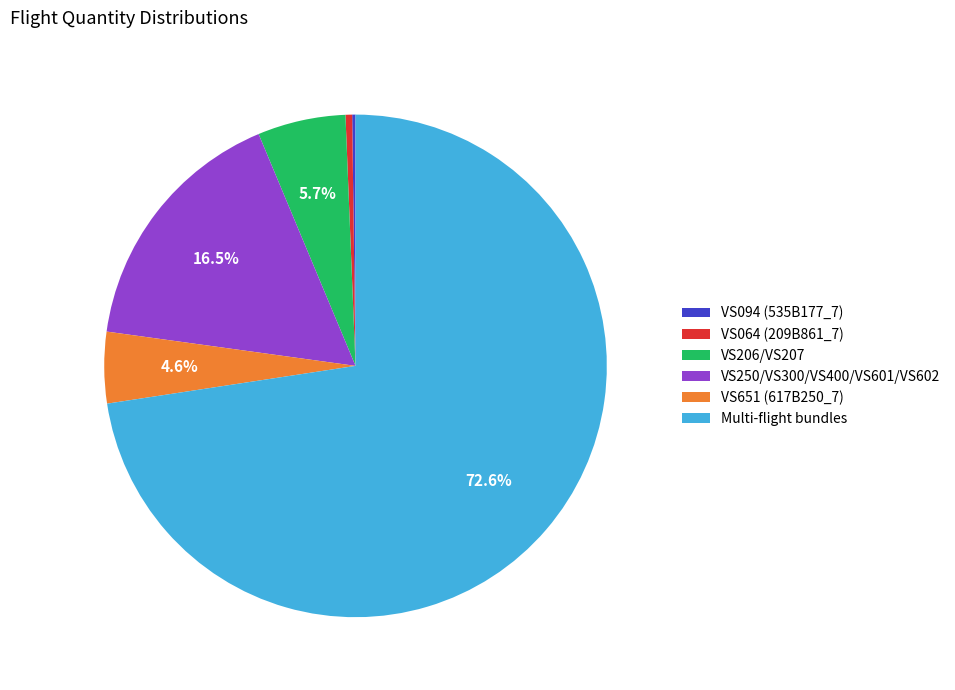

Which slice is the largest?

Multi-flight bundles